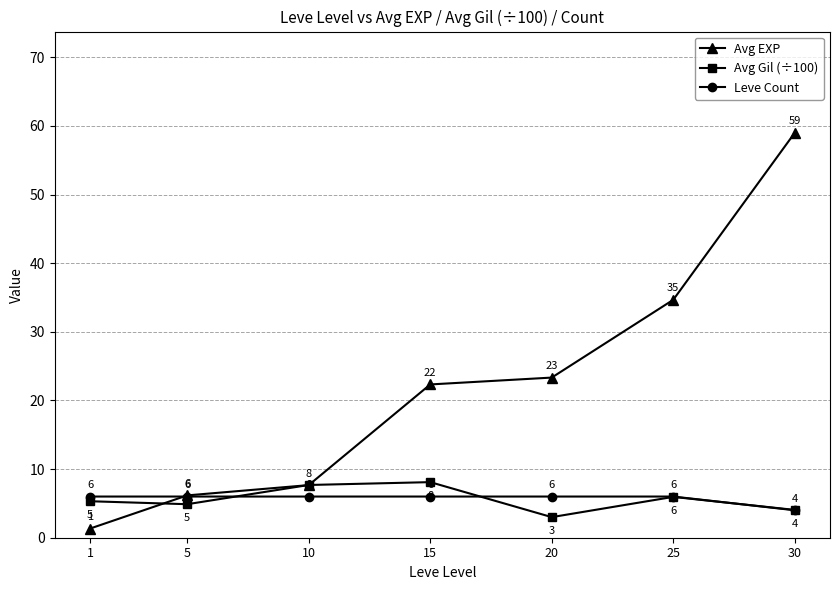

True or false: Avg EXP has more than 0 points higher than both neighbors.

False